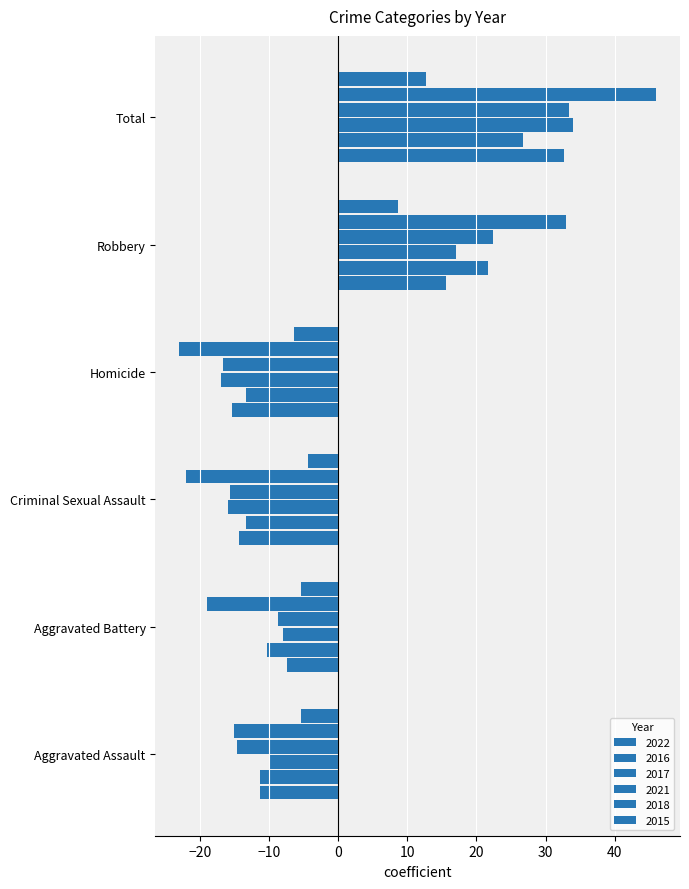

Count the number of data series in this chart.

6